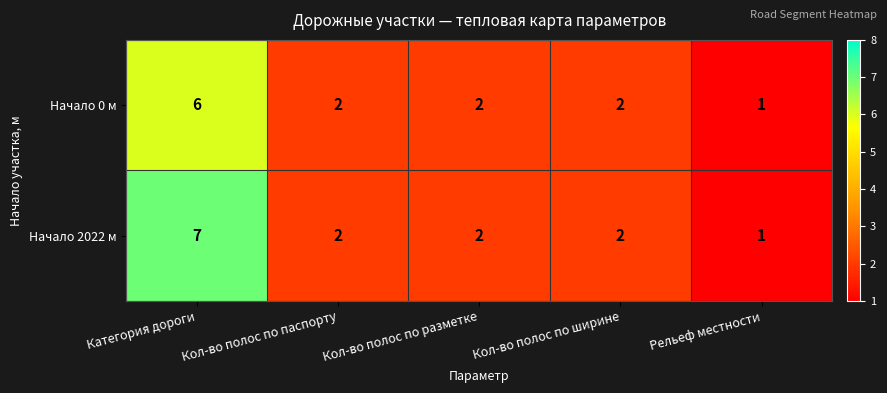

List the series in order of their peak value, highest first.

Начало 2022 м, Начало 0 м